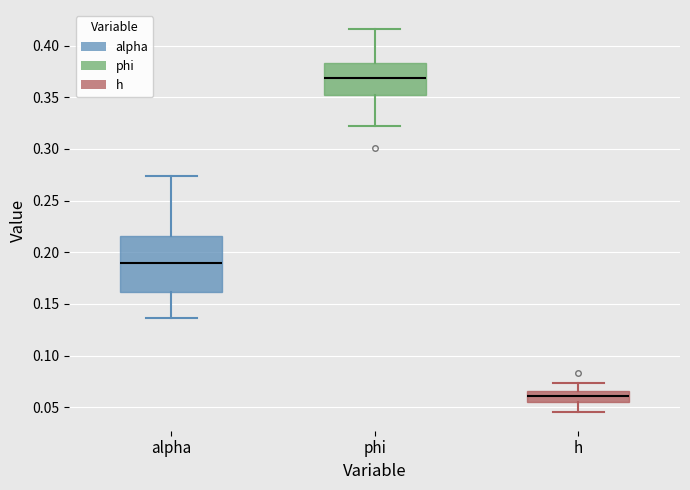

Which box's median line is the lowest?

h